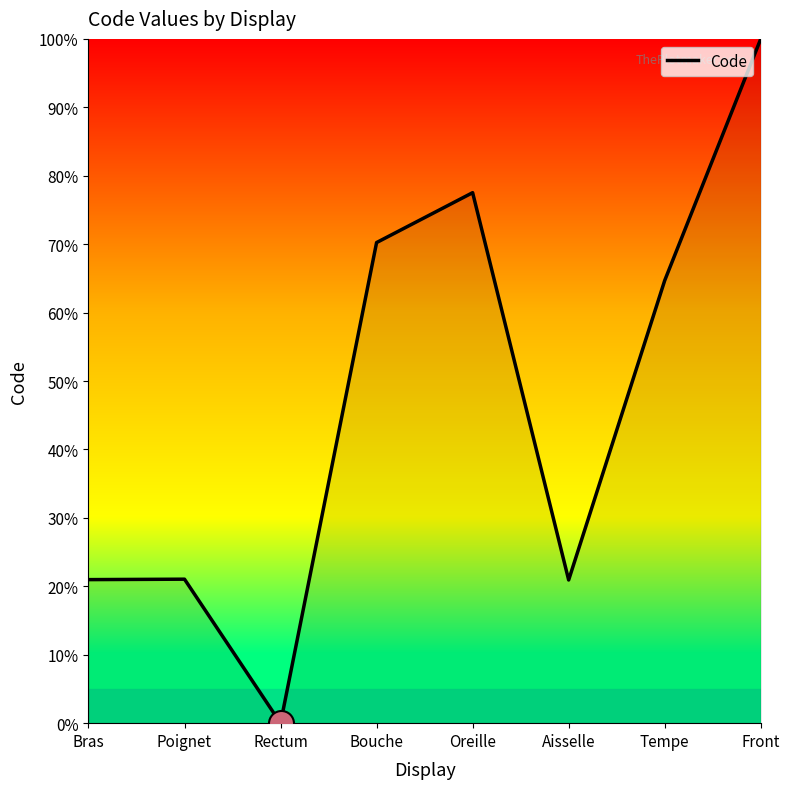

Between Front and Rectum, which is larger?

Front